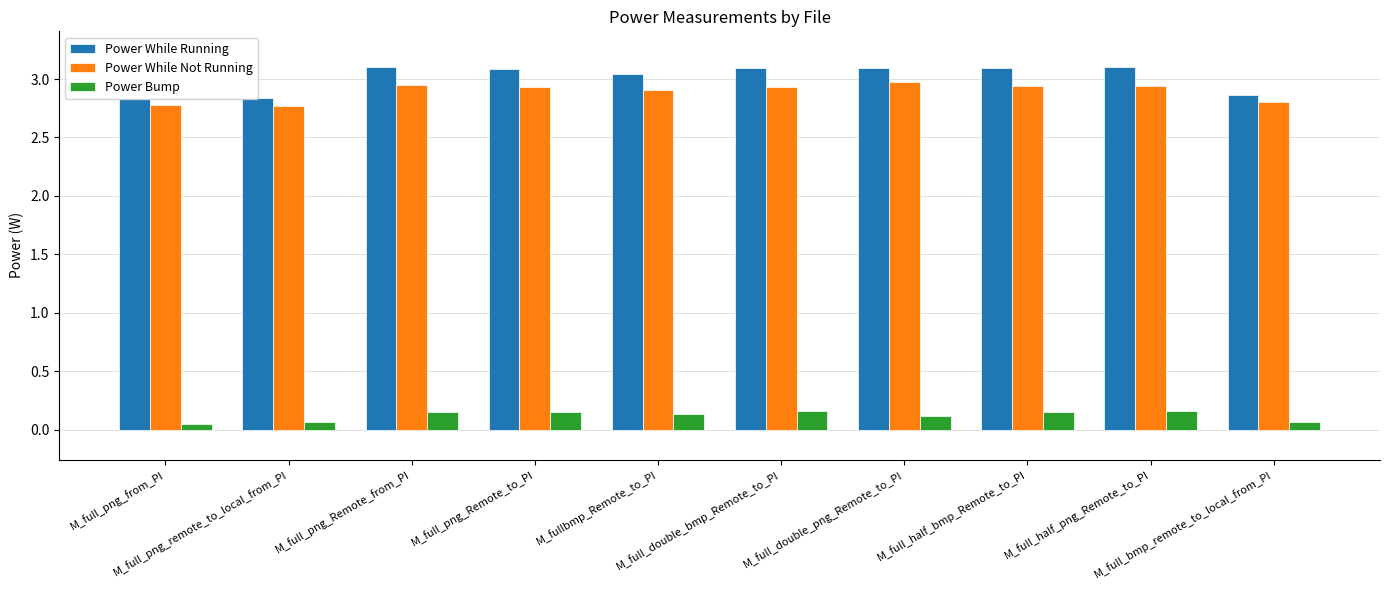

Rank the series at M_full_png_remote_to_local_from_PI from lowest to highest value.

Power Bump, Power While Not Running, Power While Running